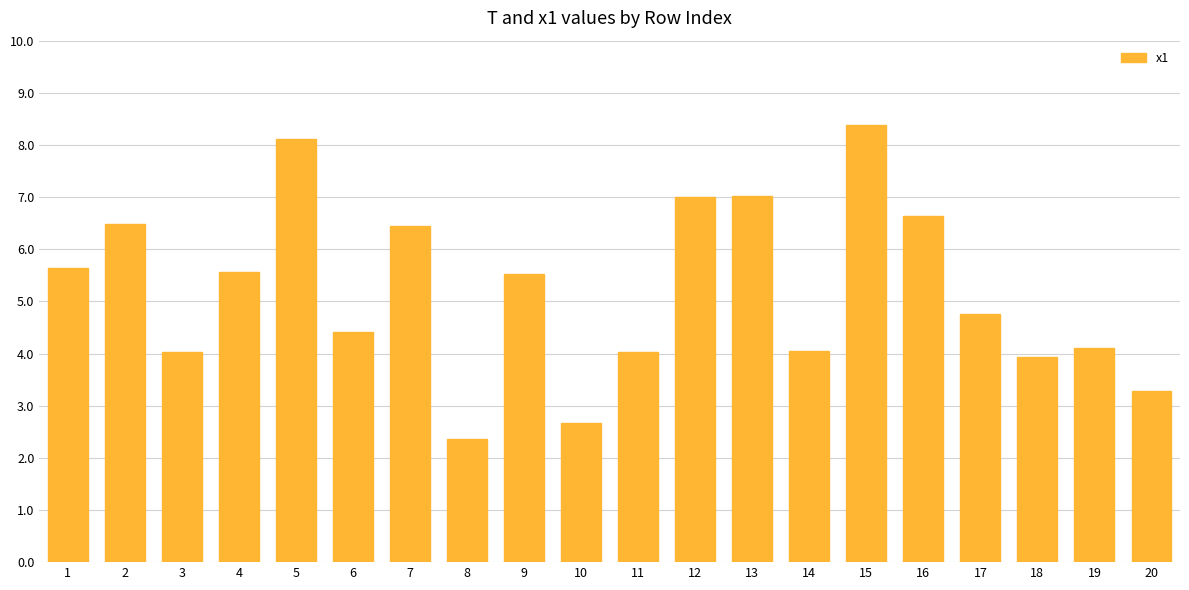

Is it true that the value at 20 is 0.9?

False